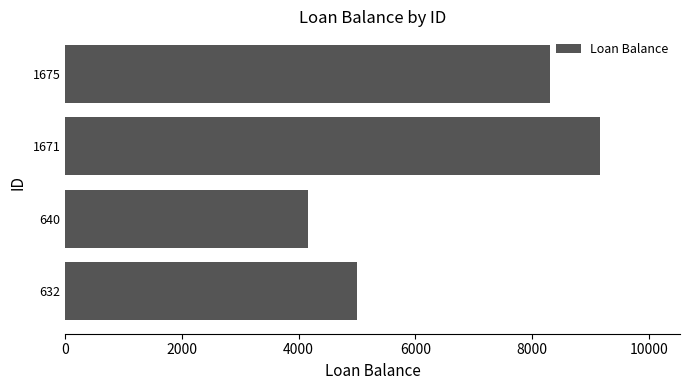

What is the value of the 1st bar from the top?

8313.8